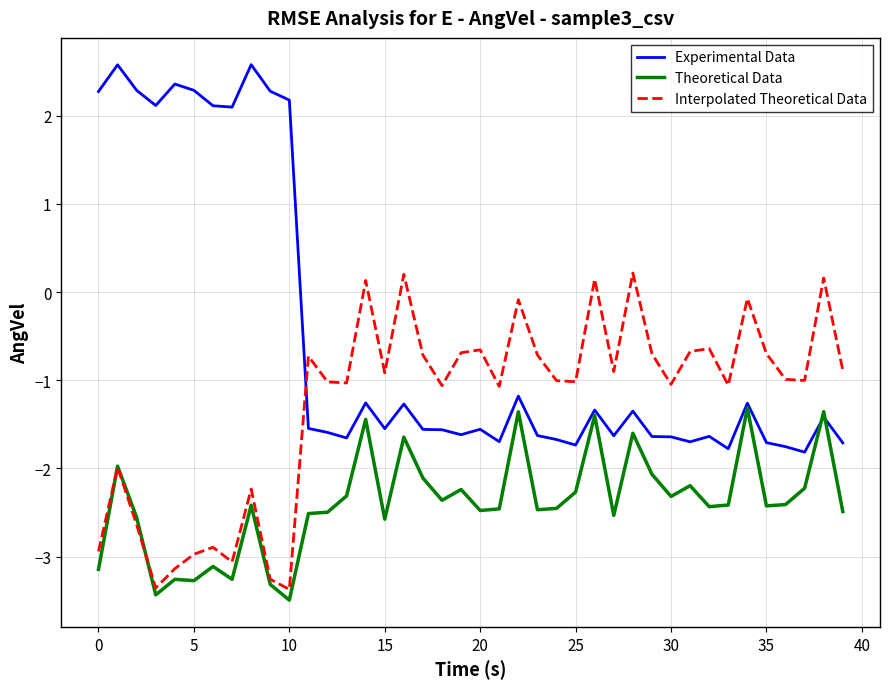

What is the maximum value for Theoretical Data?

-1.3